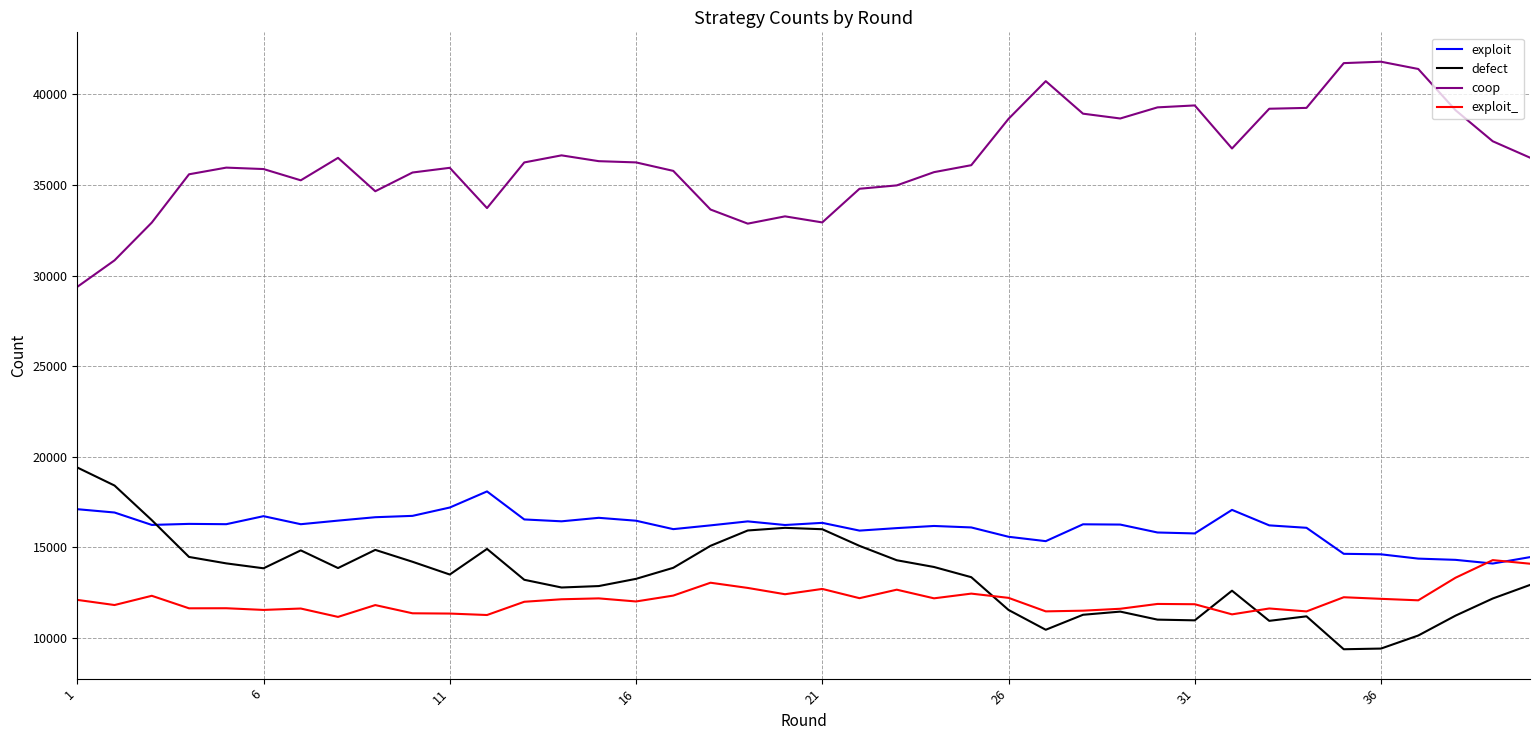

True or false: coop and exploit intersect in this chart.

False